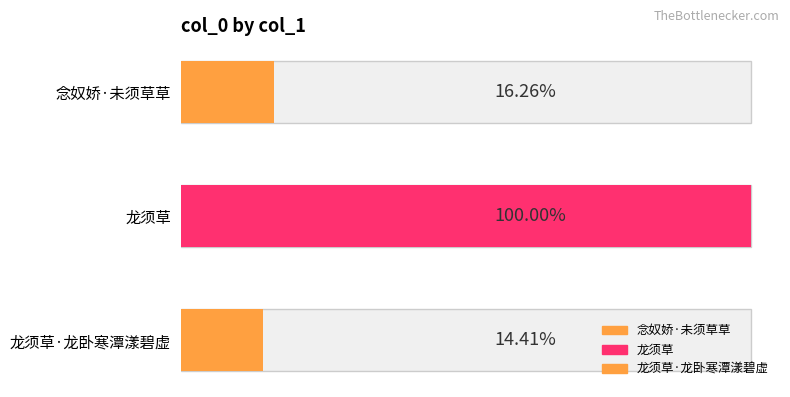

List the labels in order of value, smallest first.

龙须草·龙卧寒潭漾碧虚, 念奴娇·未须草草, 龙须草